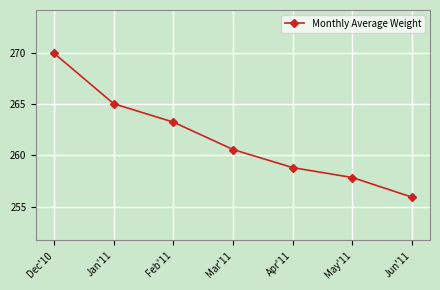

The chart shows a value of 270.0 at Dec'10. True or false?

True